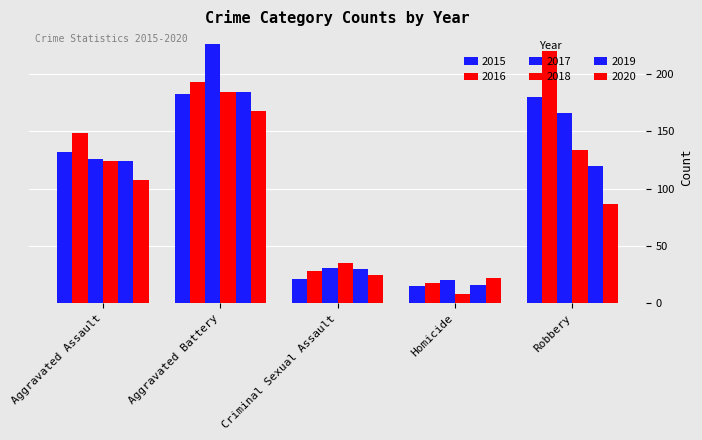

How many values in the 2017 series are below 126?

2